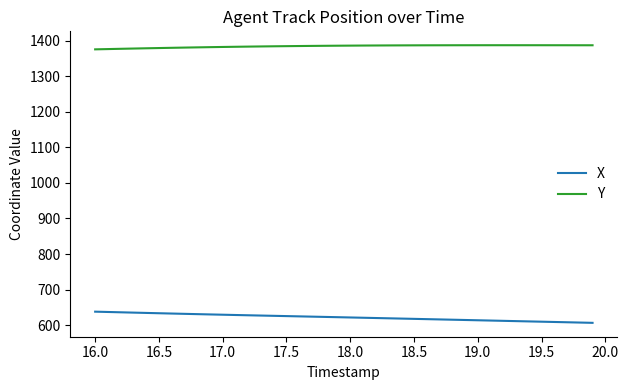

Which series has the largest total across all categories?

Y